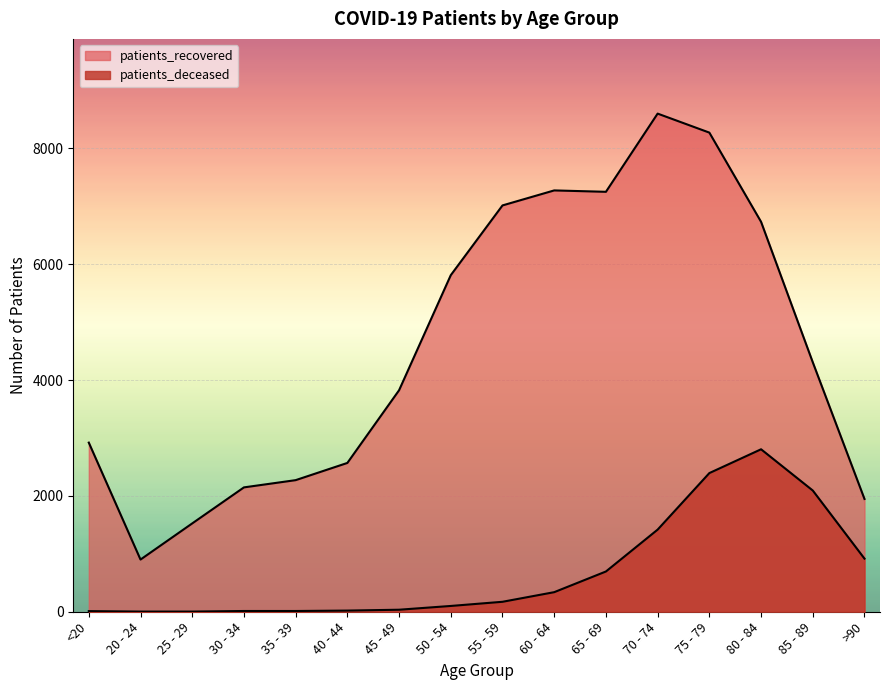

What is the greatest value displayed?

8600